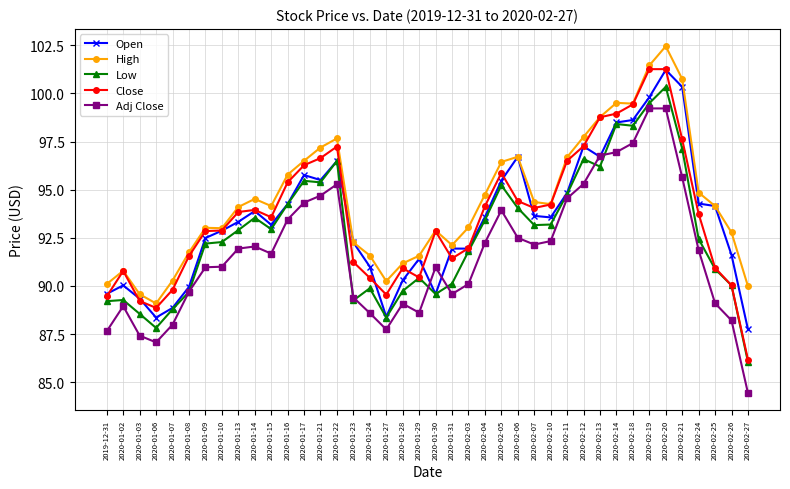

Read the Adj Close value at 2020-02-05.

93.9